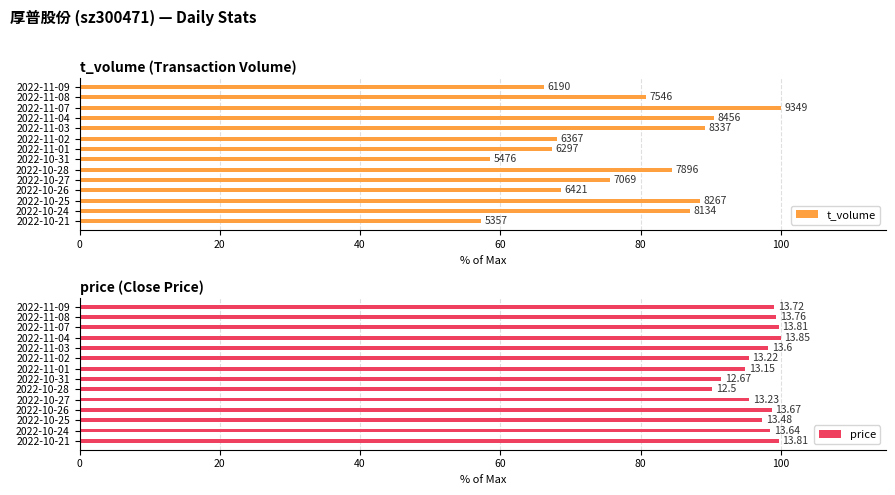

What is the value of the price bar at the 2nd from the left?

99.4